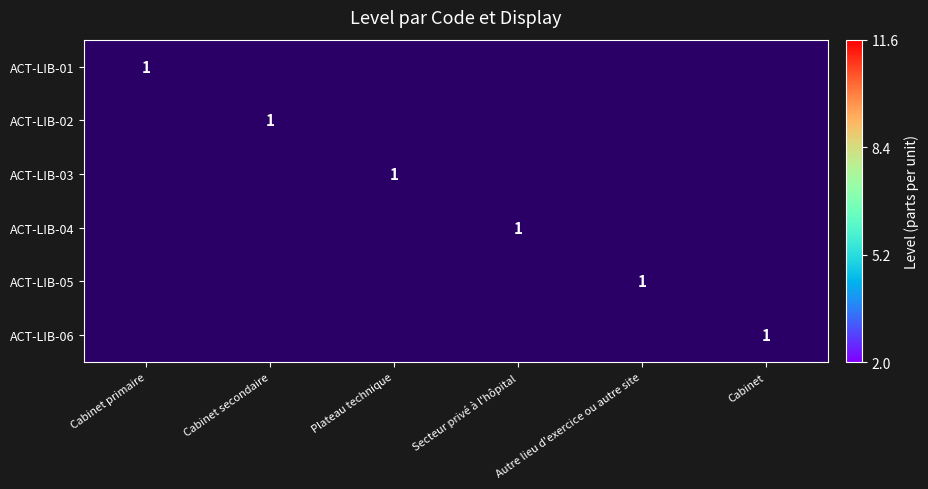

The ACT-LIB-02 series shows 1 at Cabinet secondaire. True or false?

True